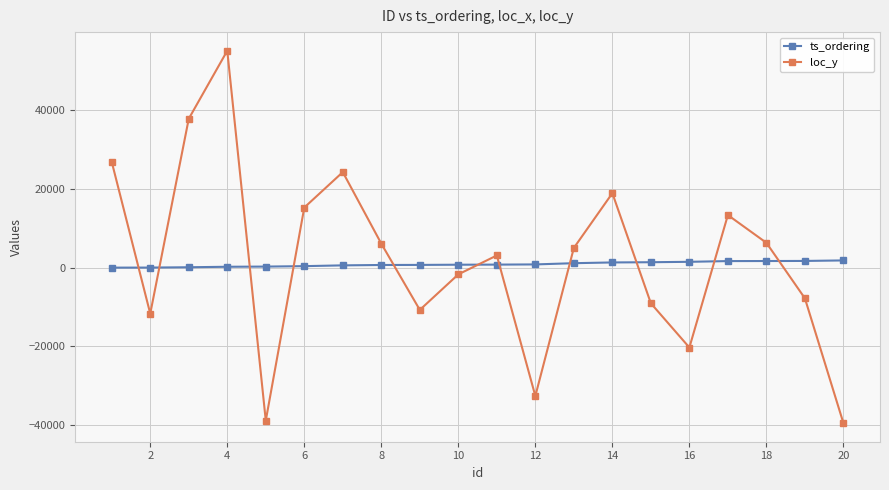

Which series ends up on top after the final intersection of loc_y and ts_ordering?

ts_ordering